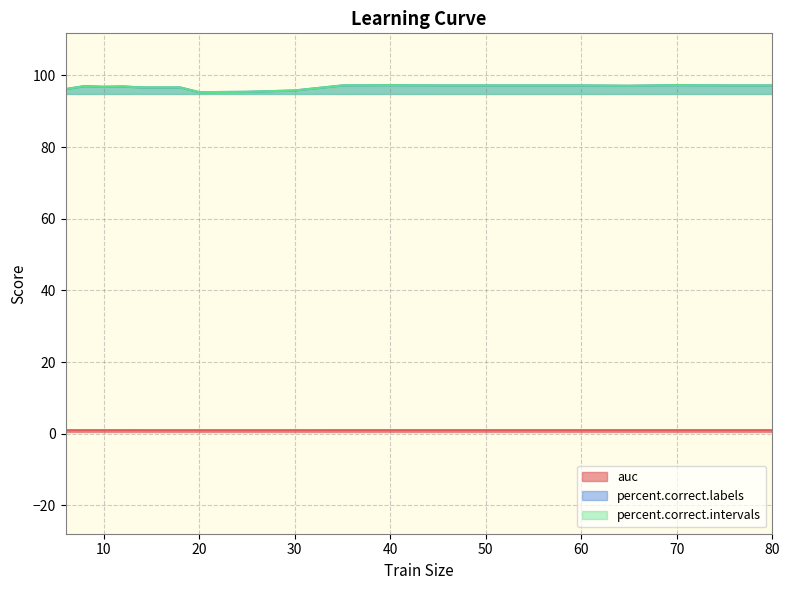

At which category is the sum across all series the highest?

40